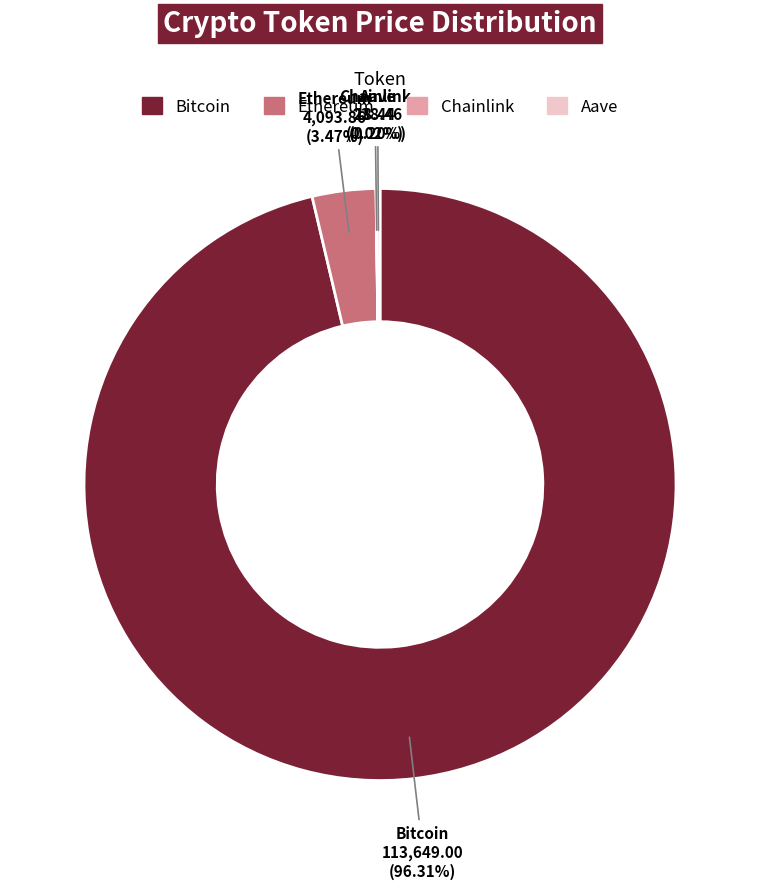

Which slice is the largest?

Bitcoin